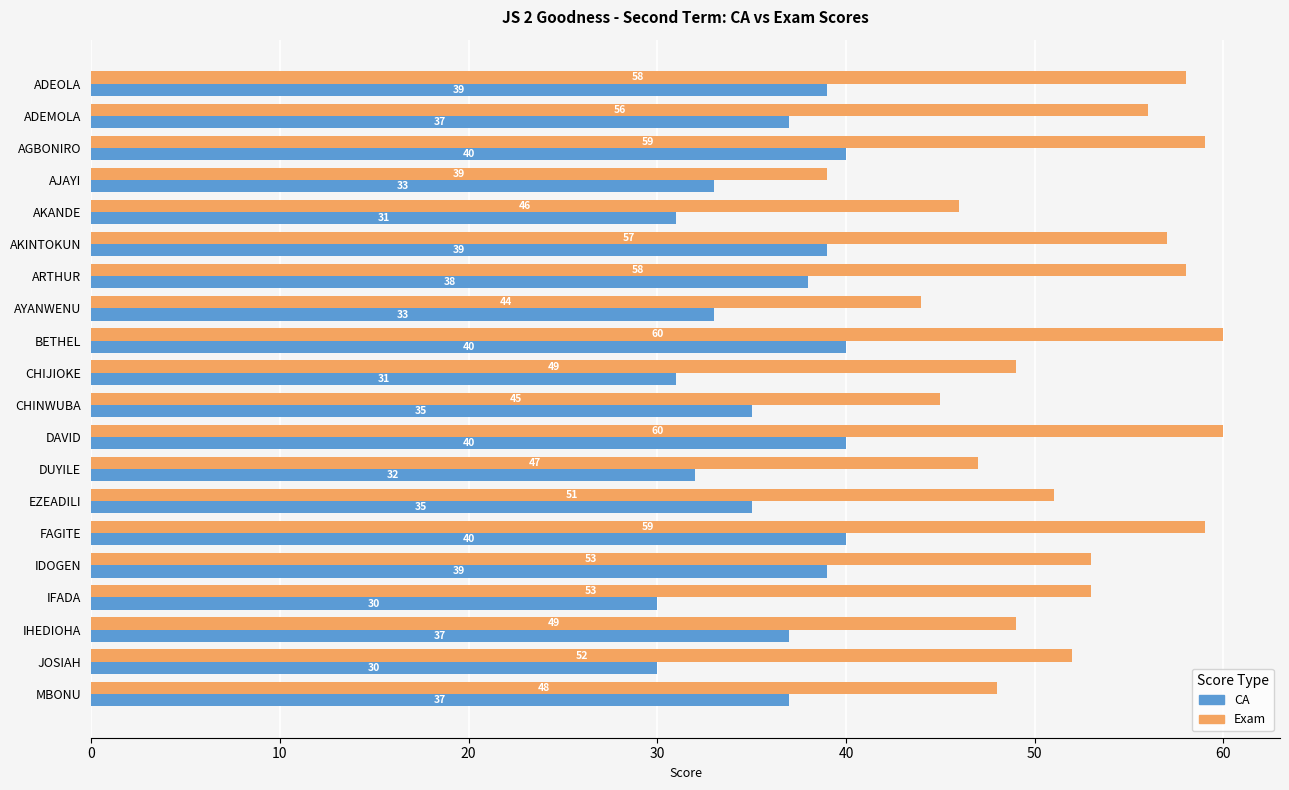

What is the difference between the maximum and minimum values in the CA series?

10